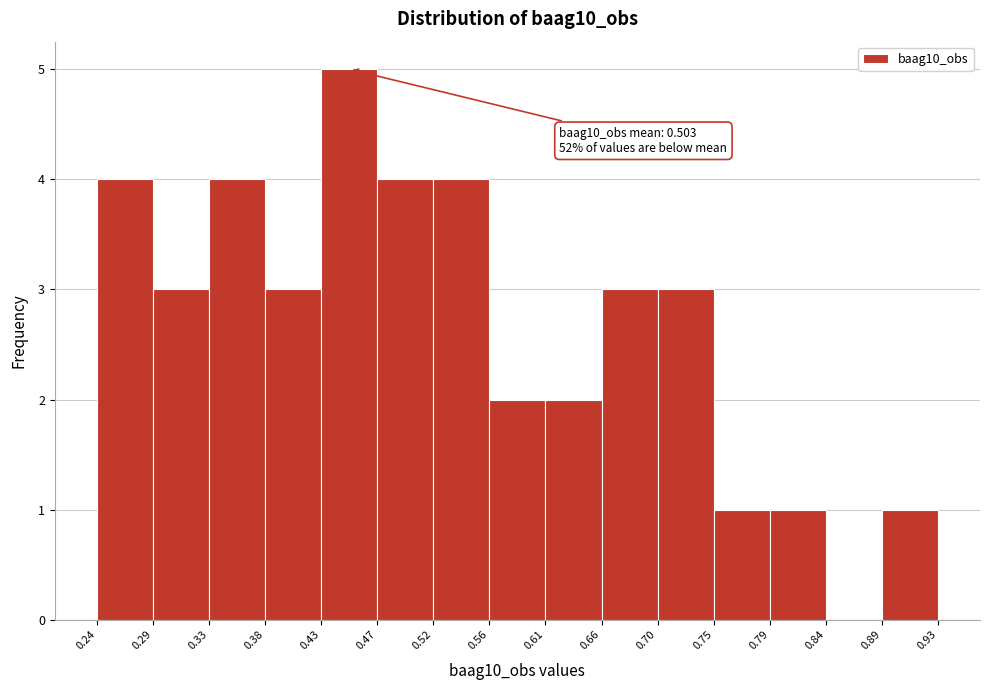

Over which range of the x-axis is the bar tallest?

0.43 to 0.47